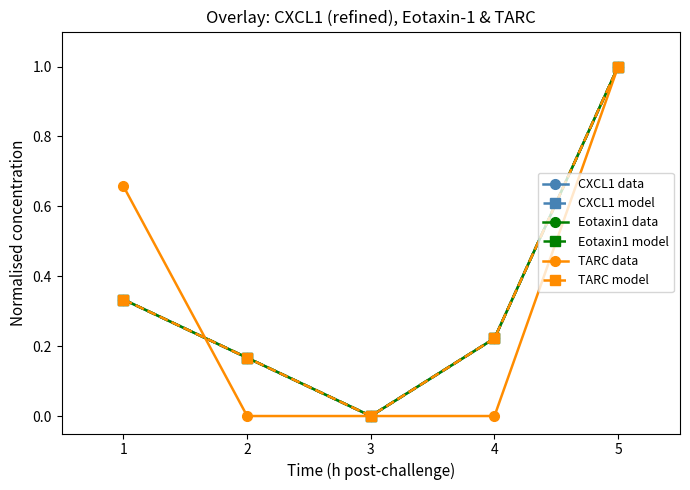

Read the TARC model value at 1.

0.3